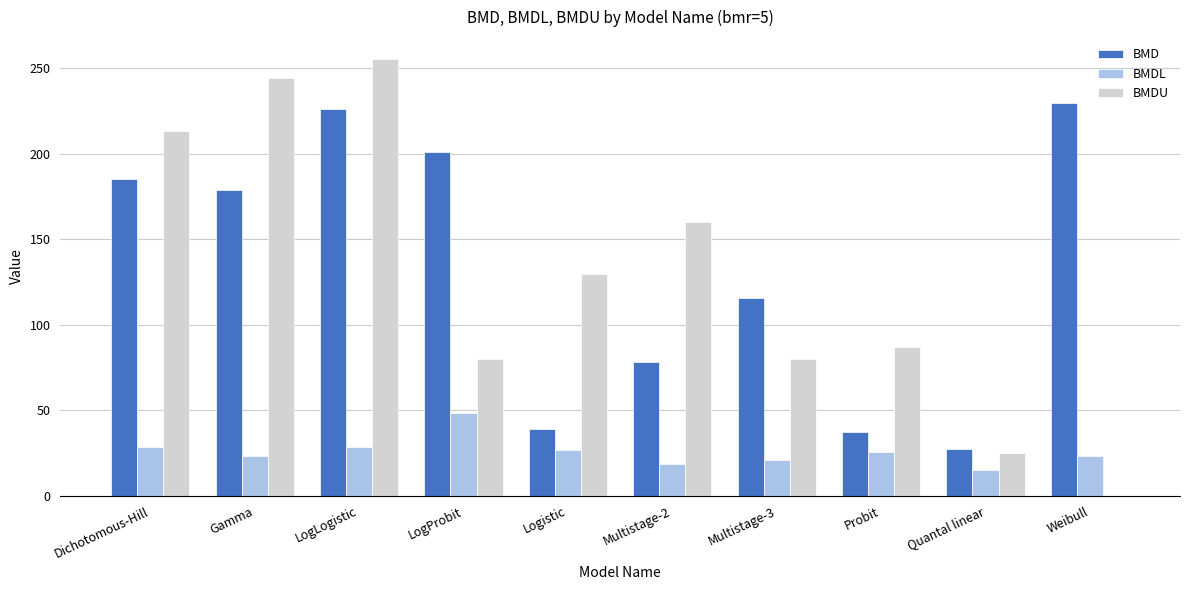

What is the spread (max minus min) of values at Weibull?

229.6